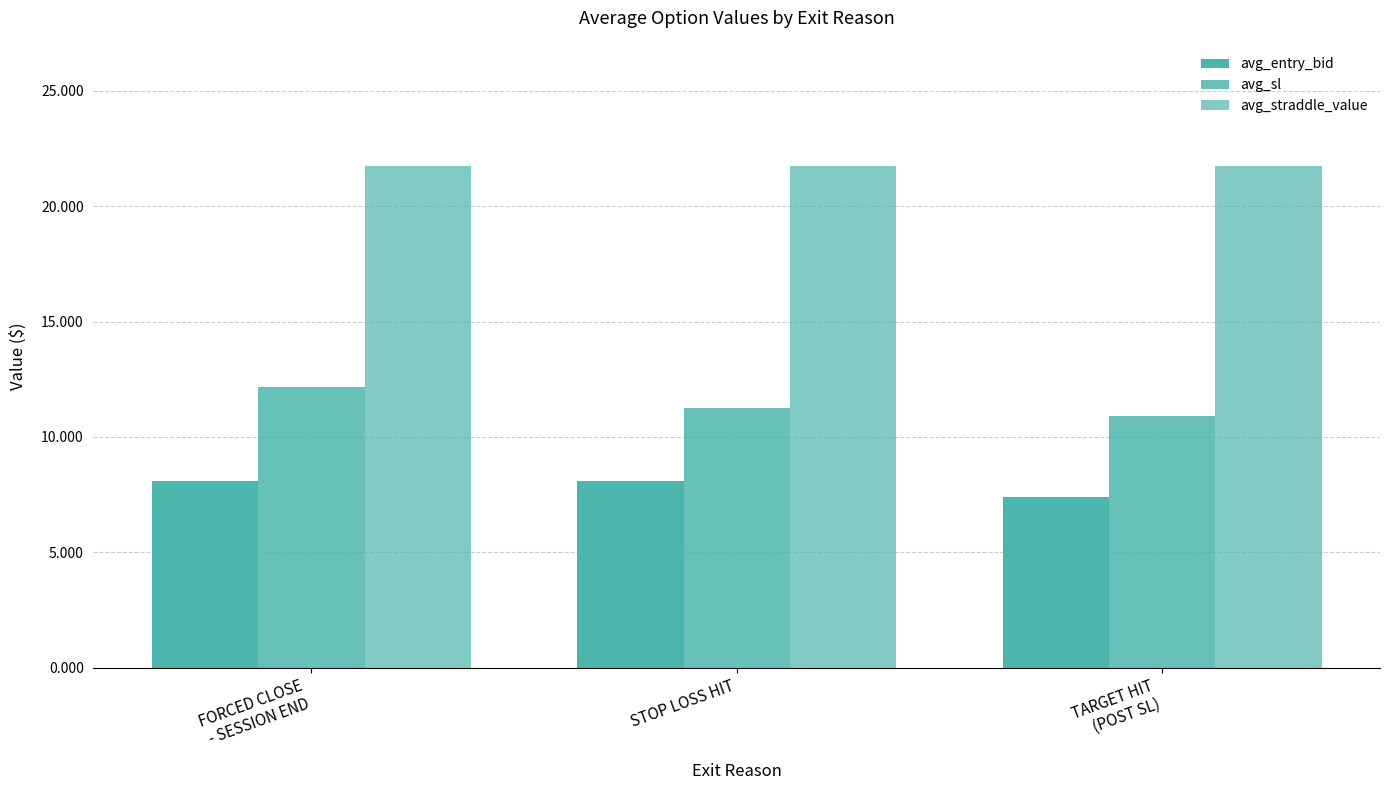

How many series are shown in this chart?

3